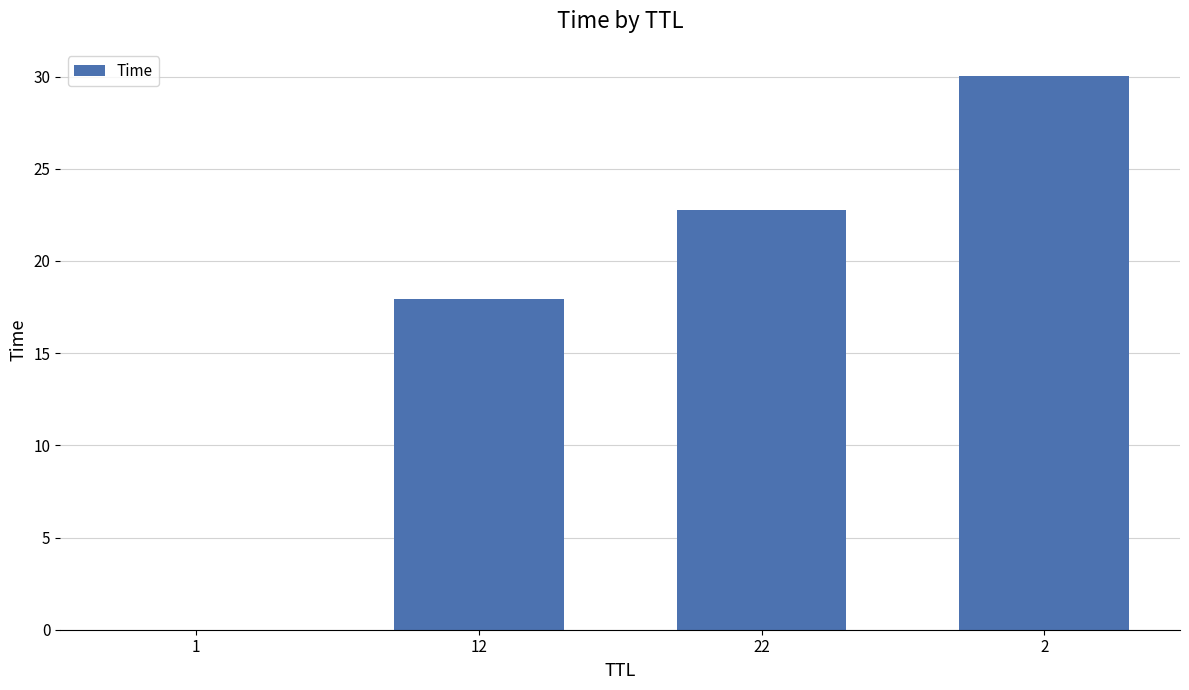

Where does the data first go above 22?

22